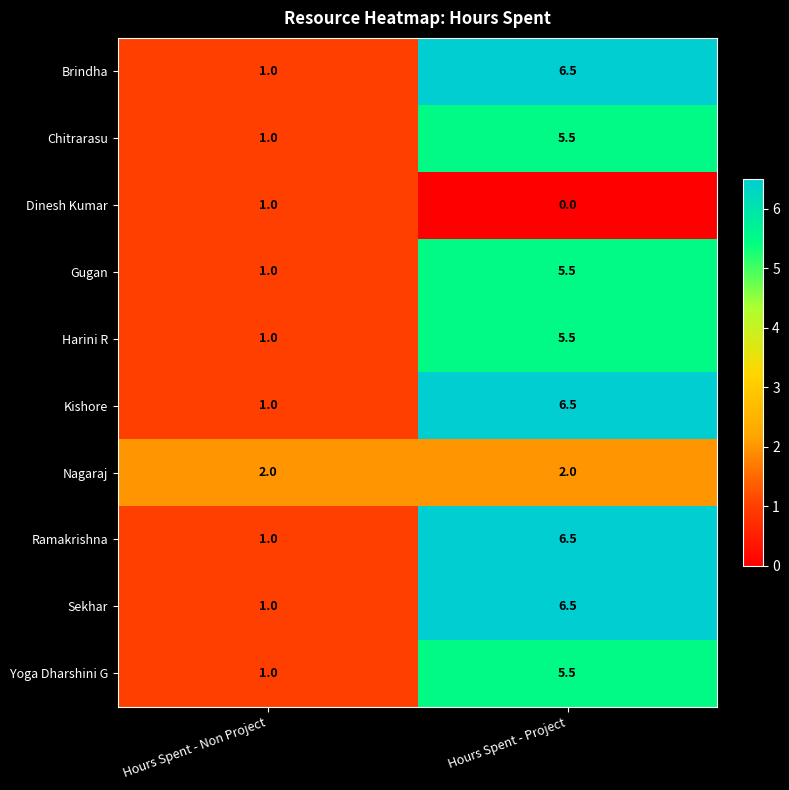

What is the difference between the highest and lowest values at Hours Spent - Non Project?

1.0